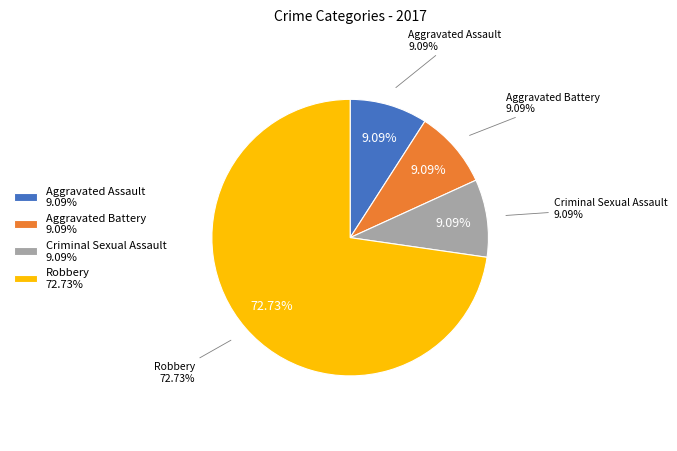

Which has a higher value, Robbery or Aggravated Battery?

Robbery